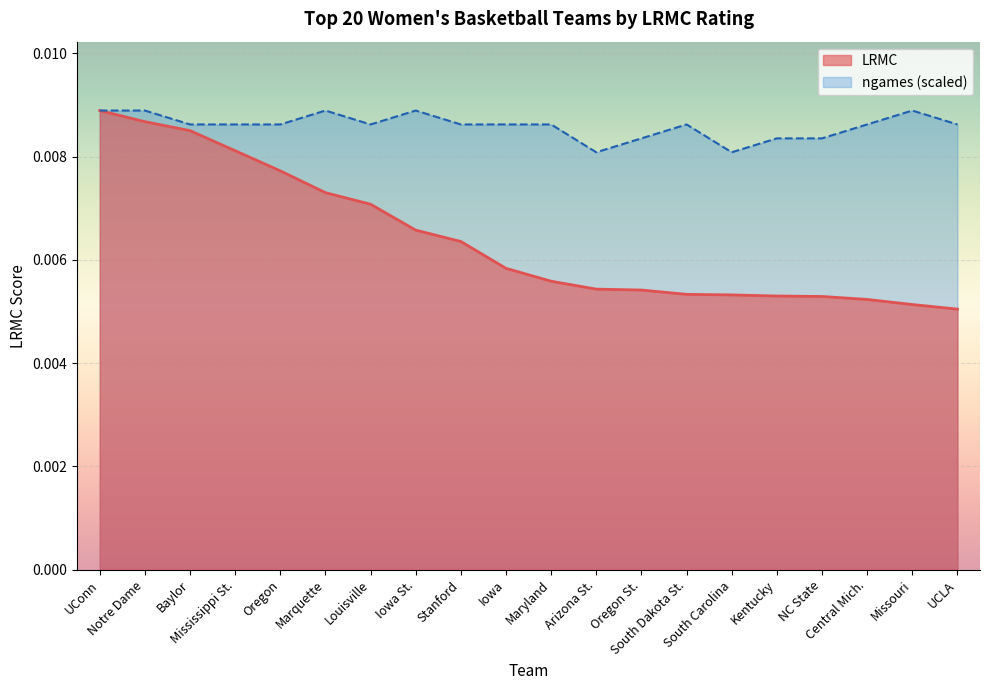

Does the chart display data point markers on the line(s)?

No